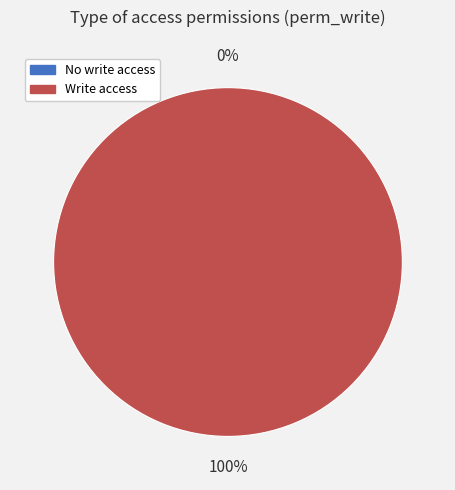

Do access_donation_date and access_blood_donation_blood_donation together represent more than half of the pie?

Yes